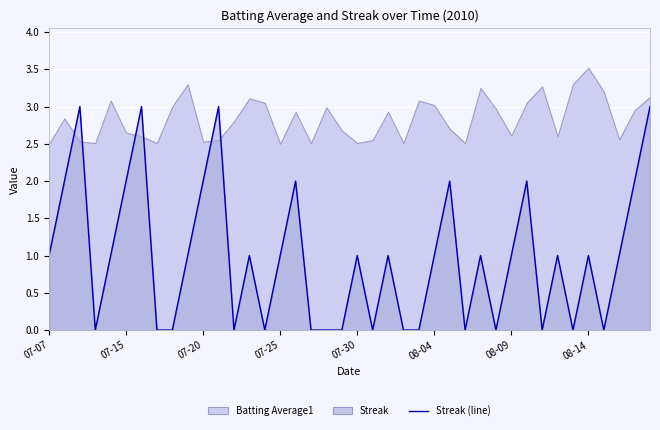

Is it true that Streak (line) equals 1 at 08-14?

True